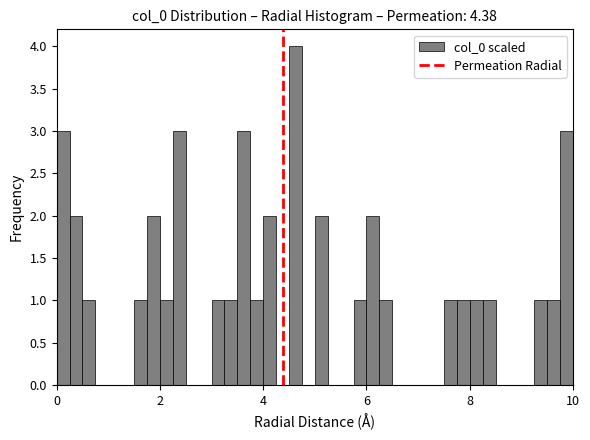

Read against the x-axis, roughly where is the centre of the tallest bar?

4.6